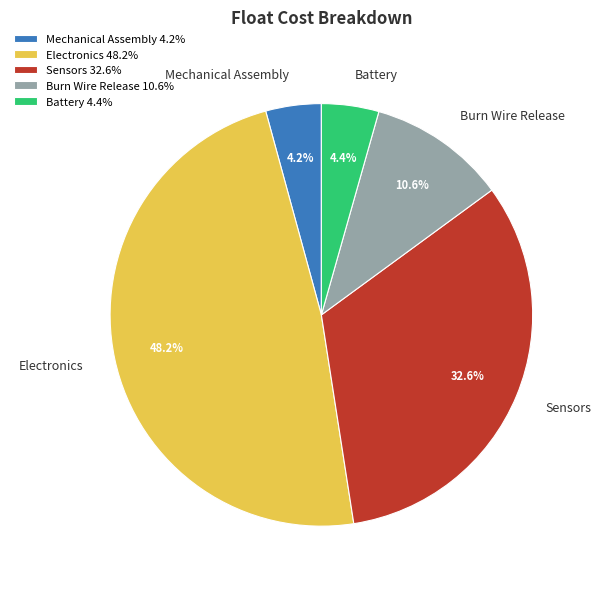

What portion of the pie excludes Battery?

95.6%